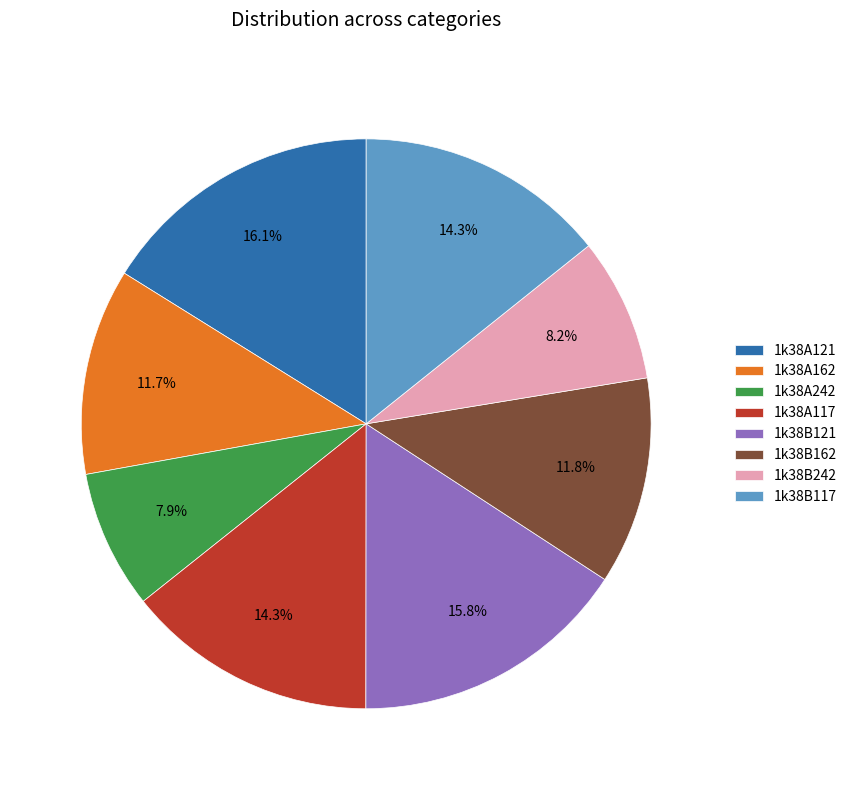

Is the sum of 1k38A121 and 1k38B117 greater than half?

No